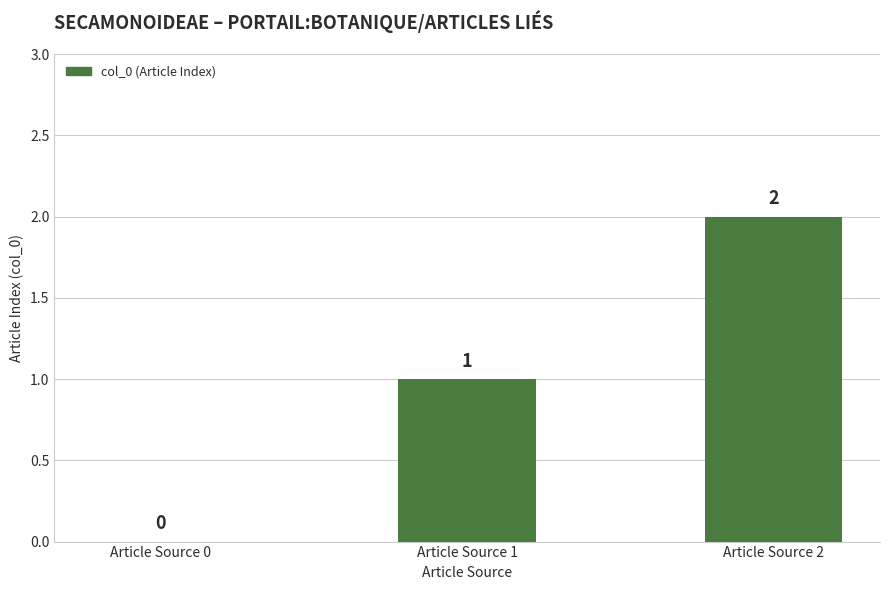

The value at Article Source 1 is 2. True or false?

False